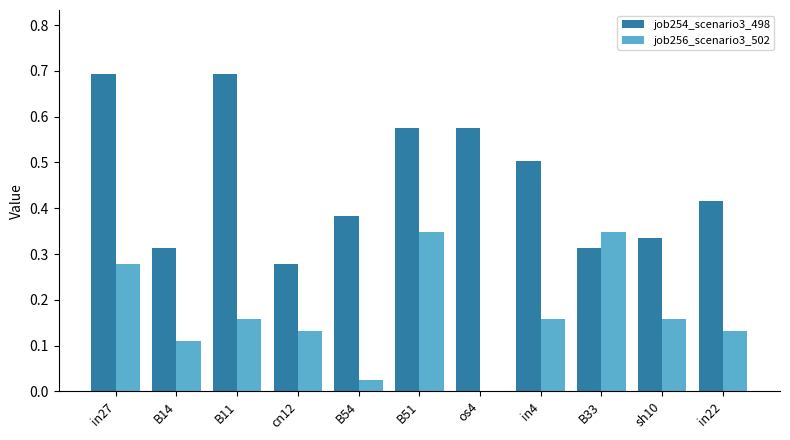

What is the maximum value shown in the chart?

0.7